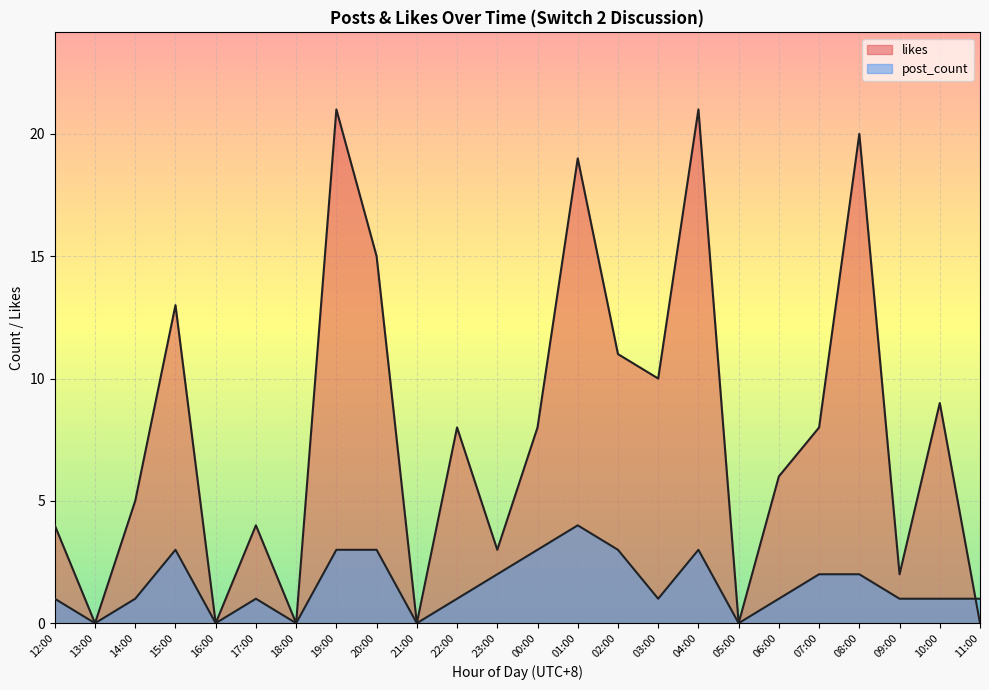

At which category is the sum across all series the highest?

19:00